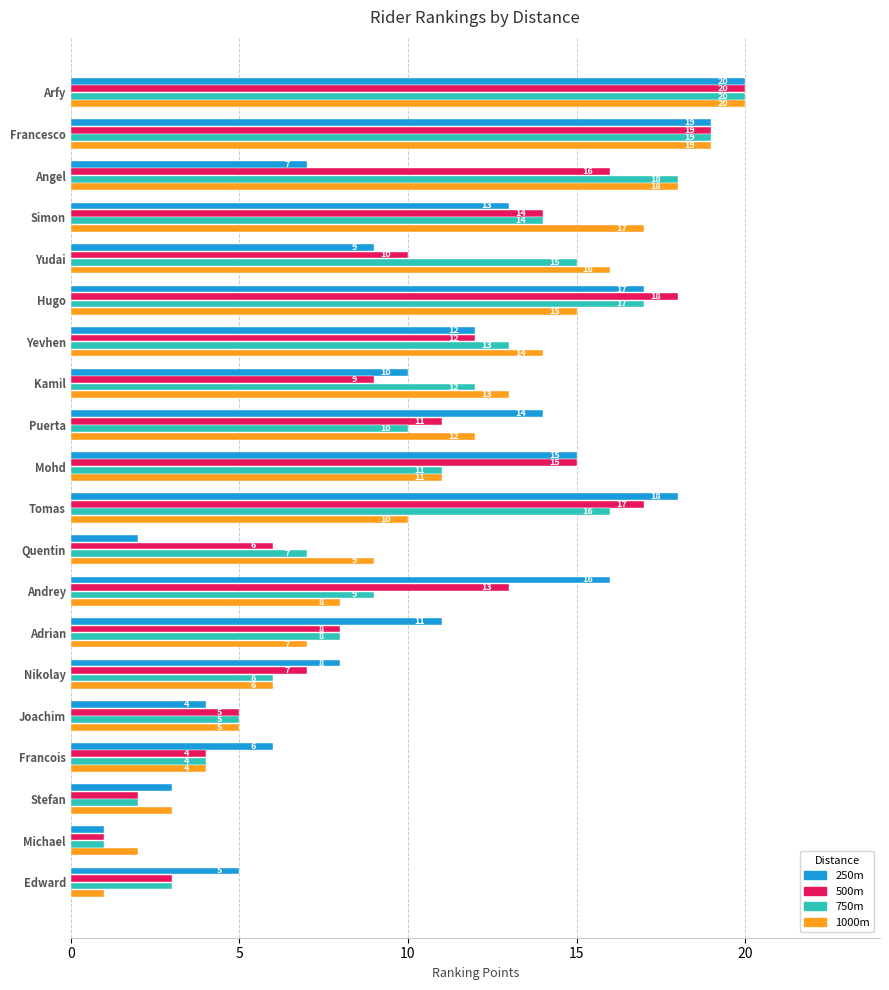

Count the number of categories in the chart.

20